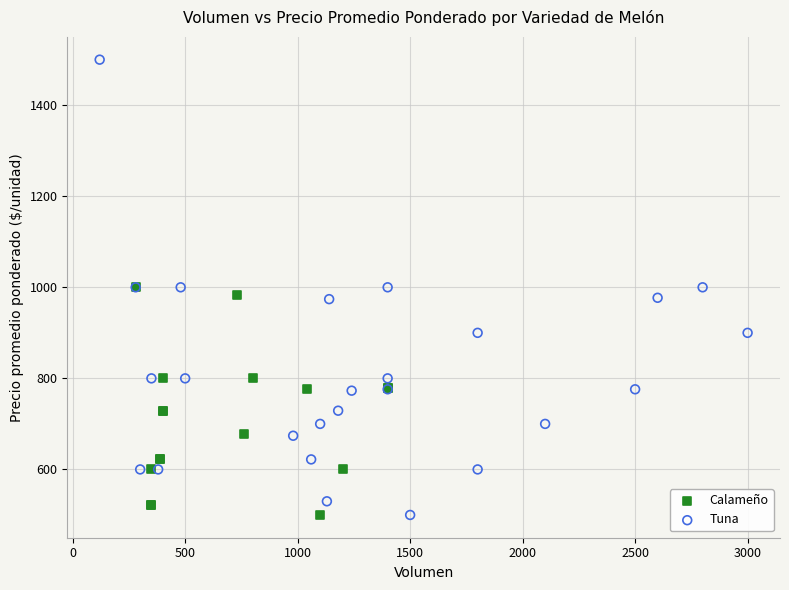

Which series has the widest spread of Y values?

Tuna